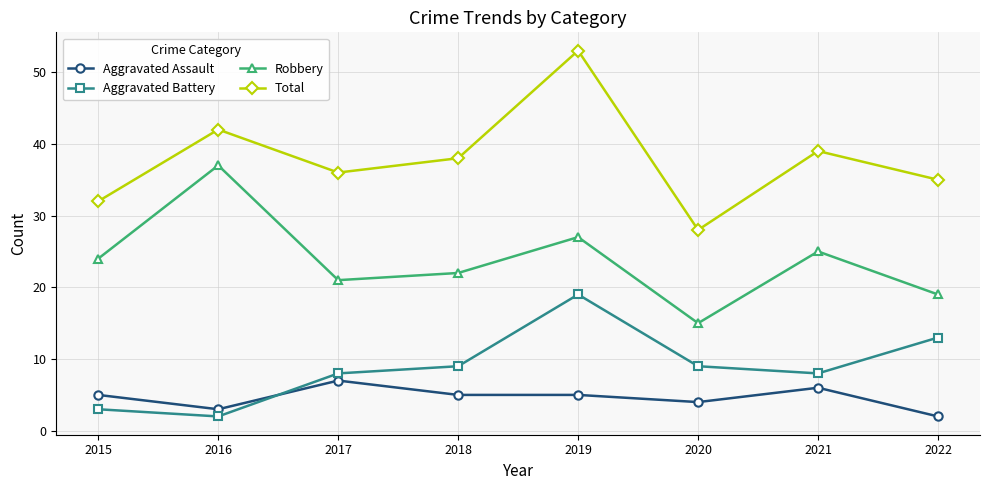

What is the difference between the second highest and second lowest values in the Aggravated Assault series?

3